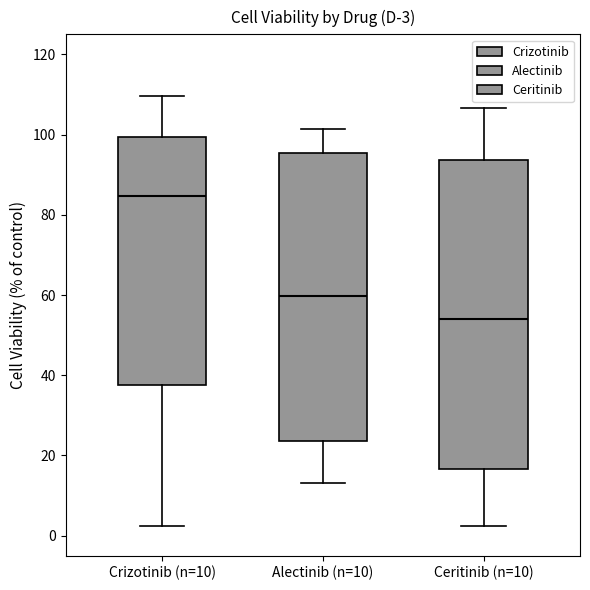

Which box has the highest median line?

Crizotinib (n=10)